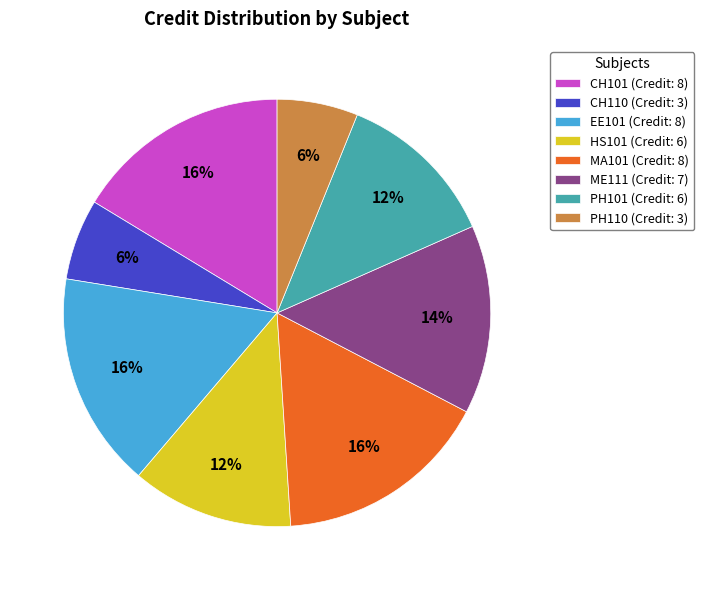

How many slices are in this pie chart?

8